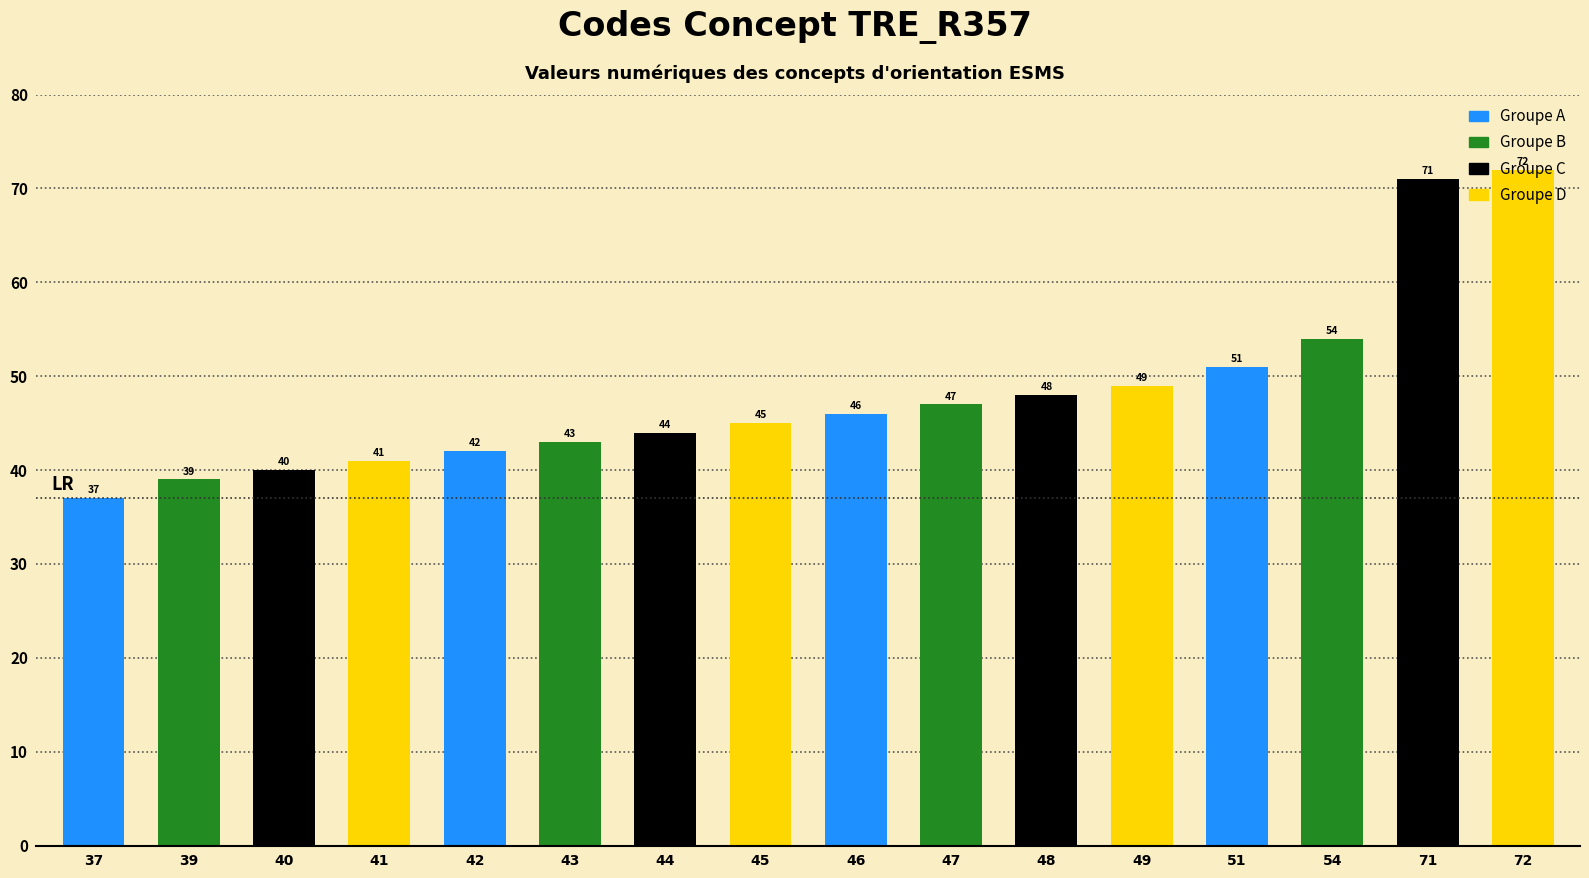

How many series are shown in this chart?

1